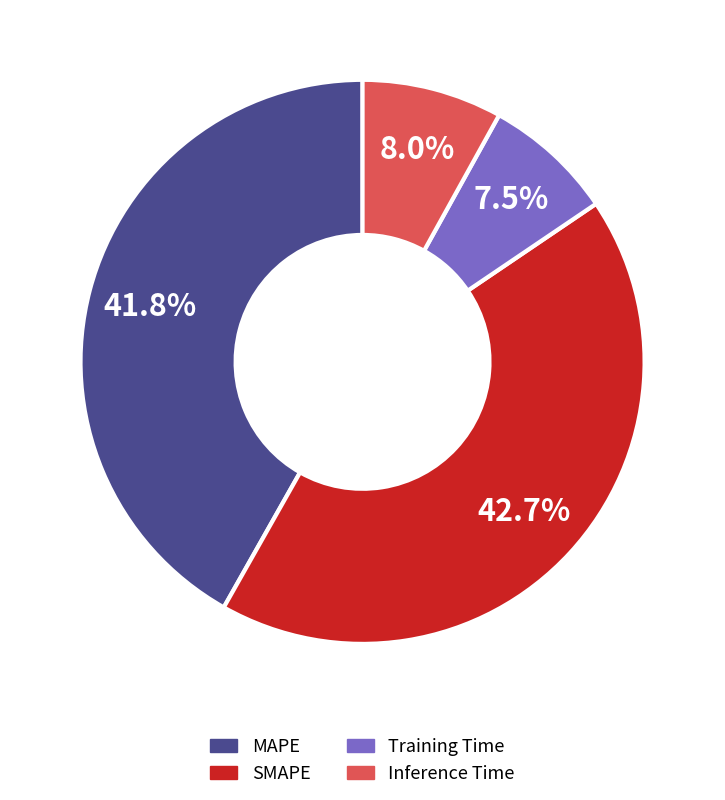

To the nearest percent, what is the difference between the Inference Time and MAPE slice percentages?

34%